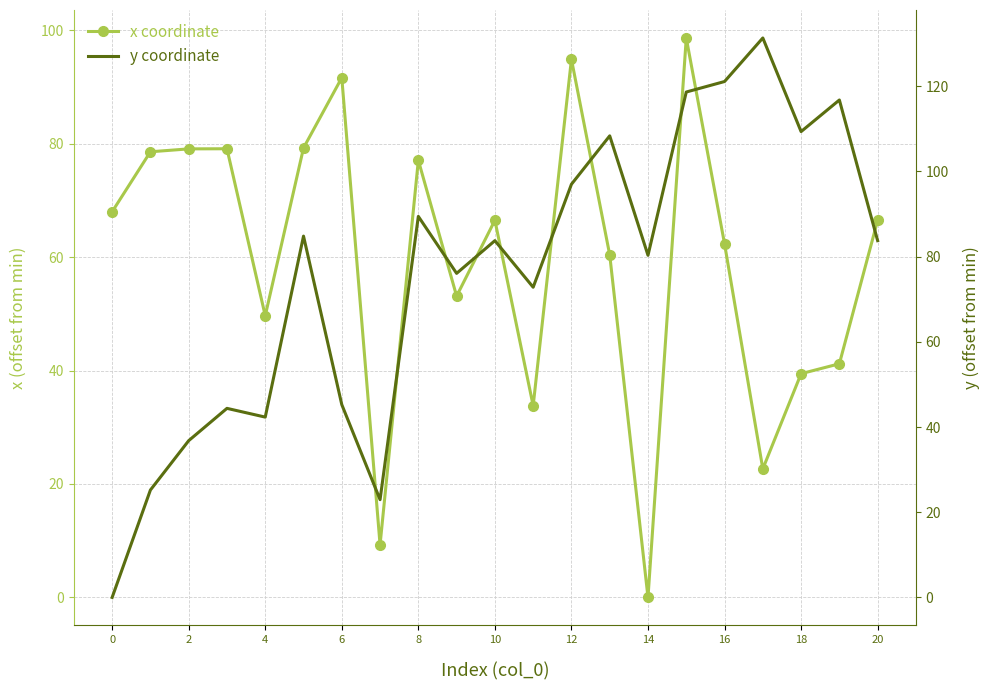

How many data points does each series have?

21